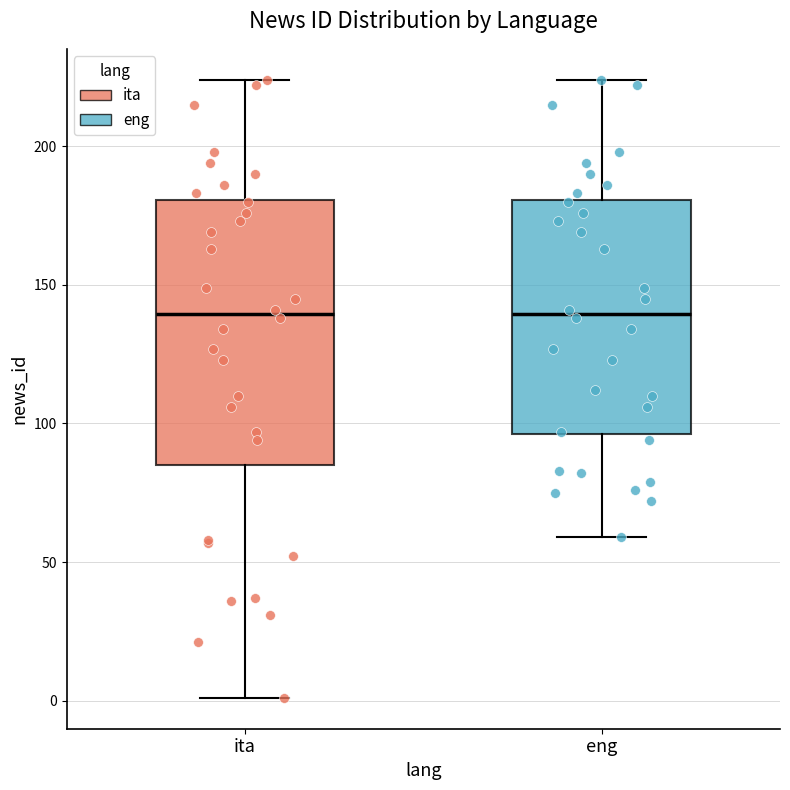

Reading left to right, transcribe this box plot: for each box, give where its median line is, the range the box spans, and where its two whiskers end, as read against the y-axis. The values are not printed on the chart, so give them approximately, as read against the axis.

ita: median 140, box 85 to 180, whiskers 0 to 225
eng: median 140, box 95 to 180, whiskers 60 to 225